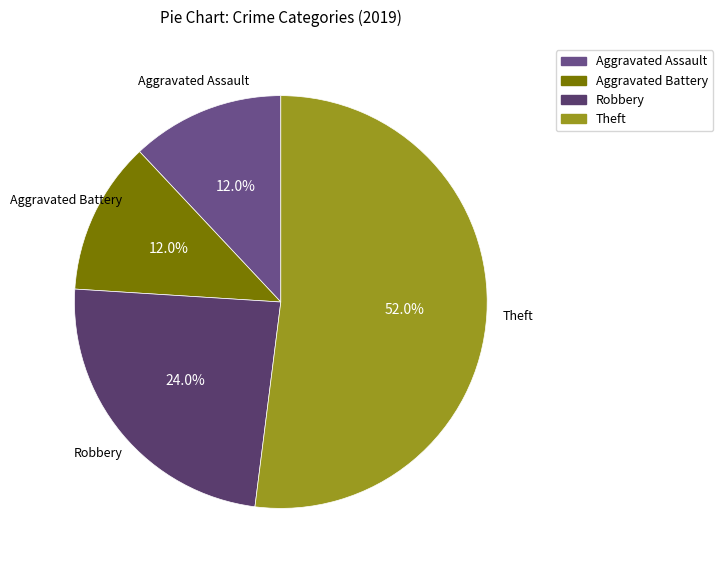

What is the largest slice in the pie chart?

Theft